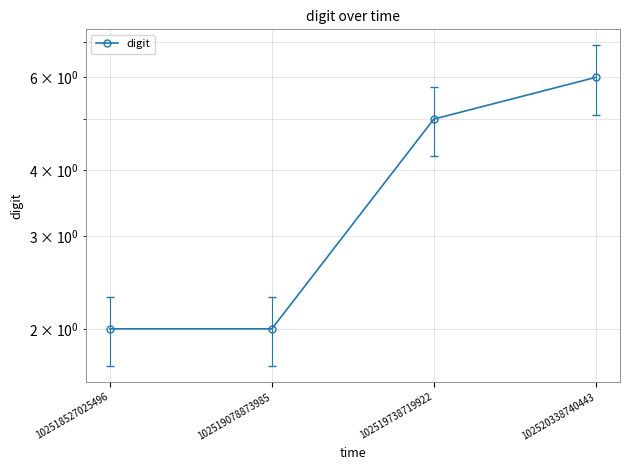

List the labels in order of value, smallest first.

102518527025496, 102519078873985, 102519738719922, 102520338740443